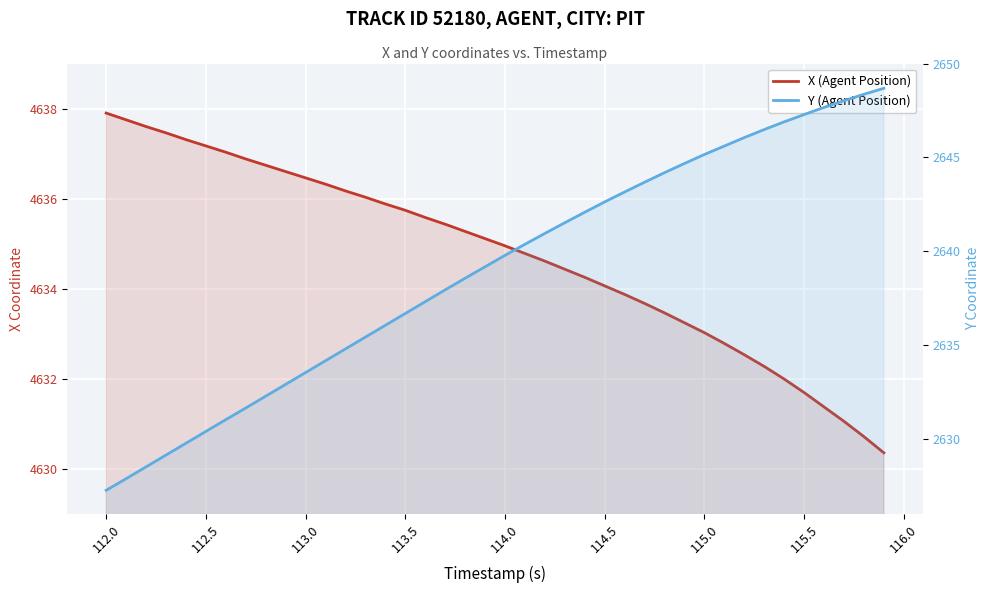

What is the difference between the second highest and second lowest values in the Y (Agent Position) series?

20.5